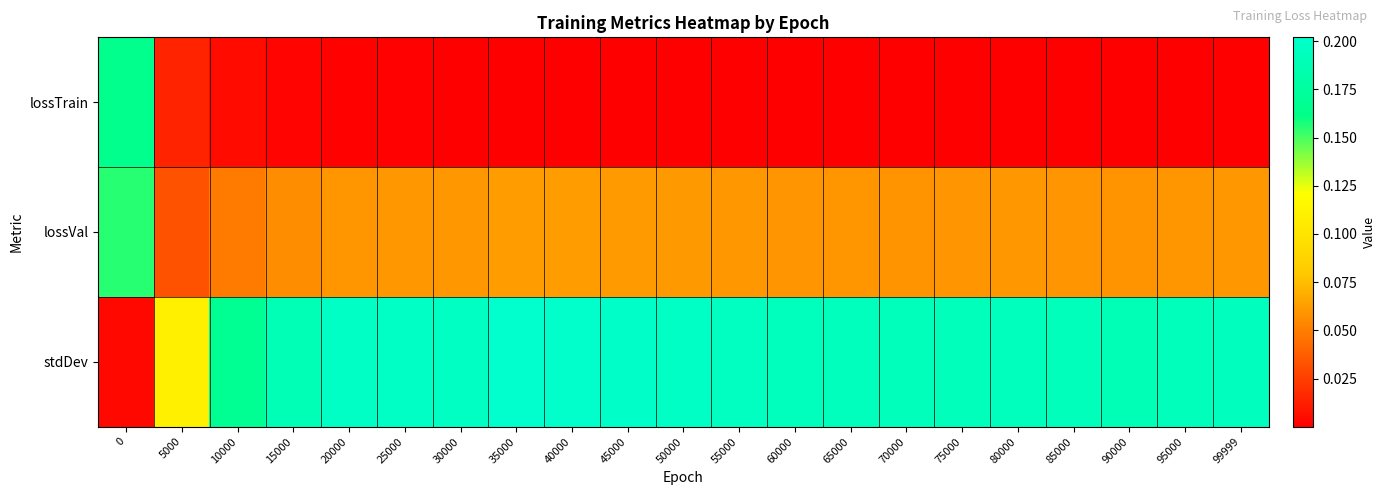

What is the total value across all series at 75000?

0.3